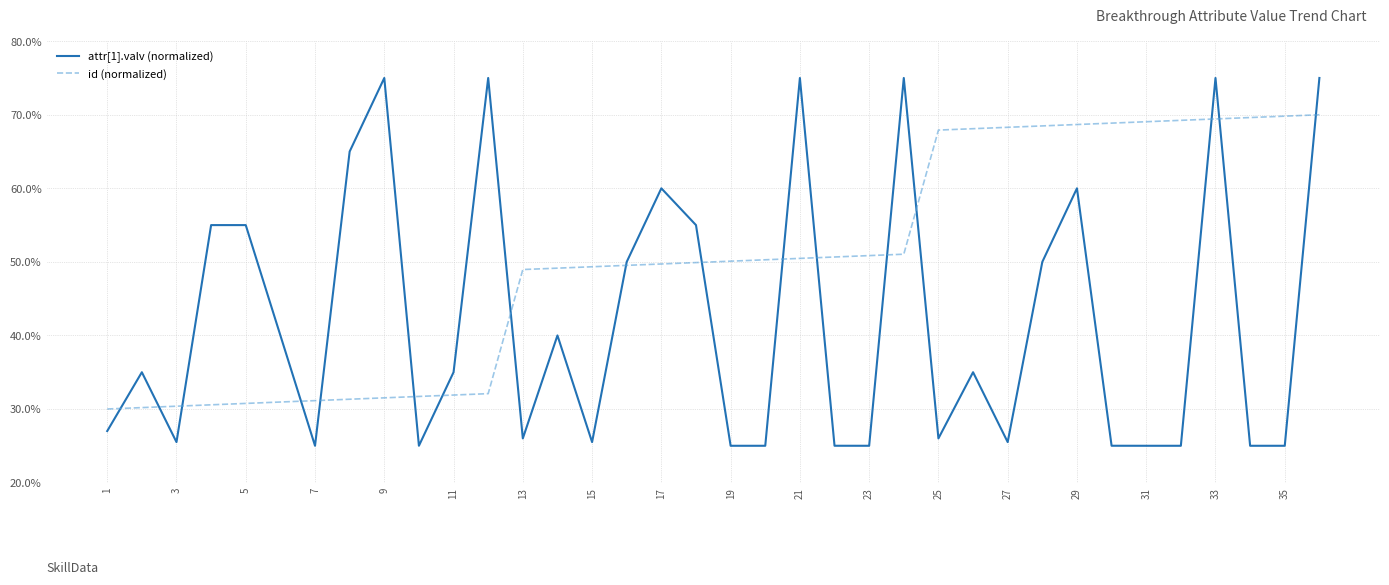

Rank the series by their average value, from highest to lowest.

id (normalized), attr[1].valv (normalized)